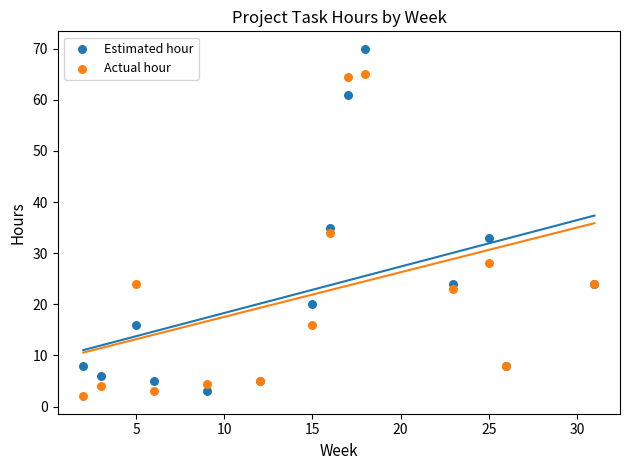

What are all the series names shown in the legend?

Estimated hour, Actual hour